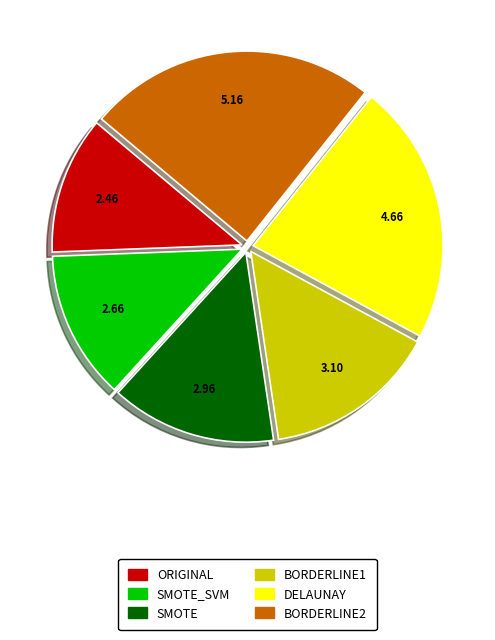

Is the sum of DELAUNAY and SMOTE greater than half?

No